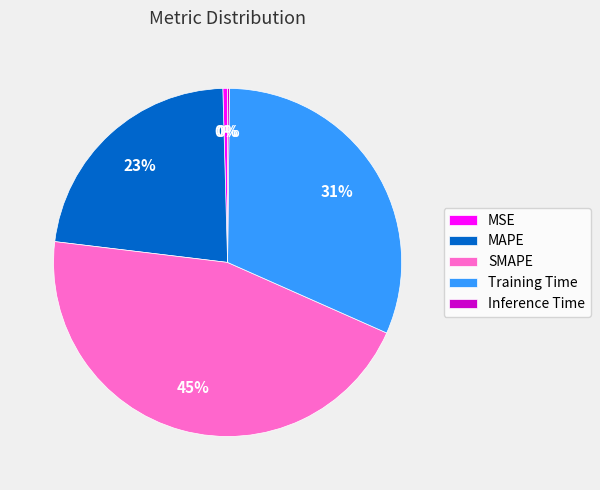

What is the largest slice in the pie chart?

SMAPE